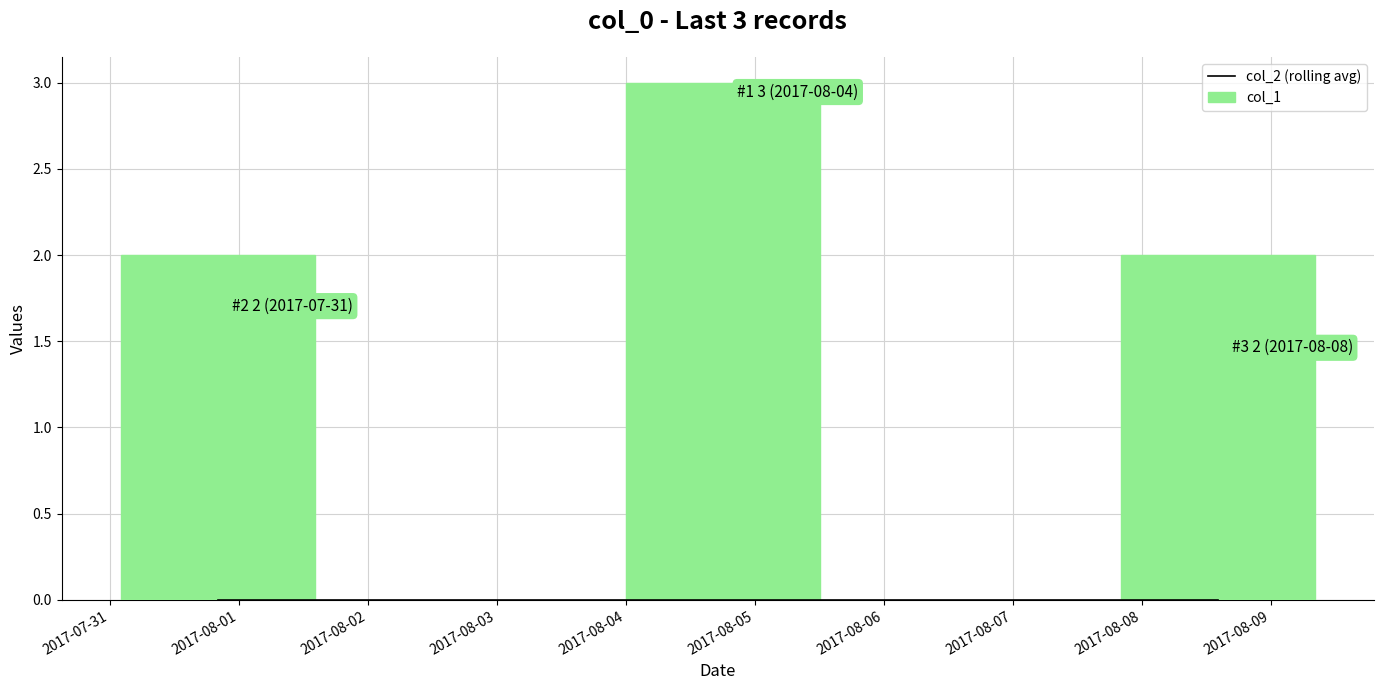

Does the chart contain stacked bars?

No